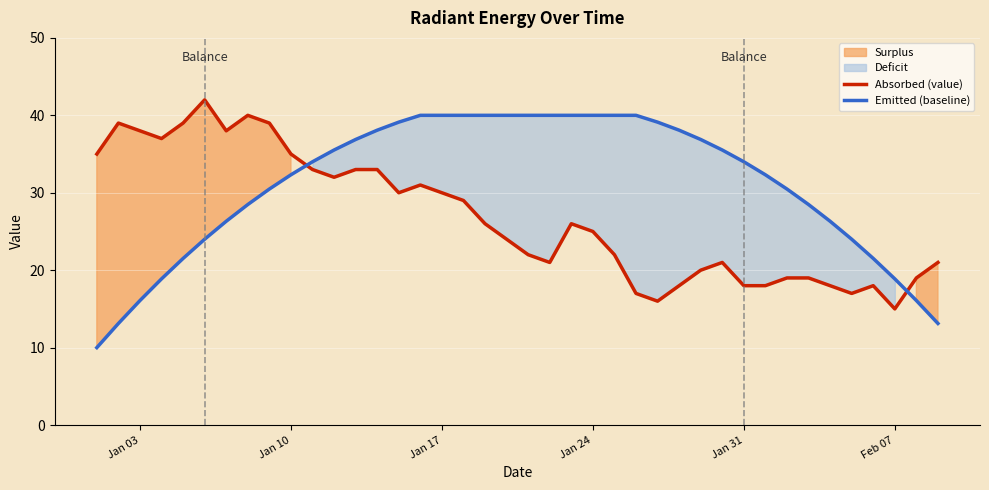

Is it true that Absorbed (value) equals 30.0 at Jan 17?

True